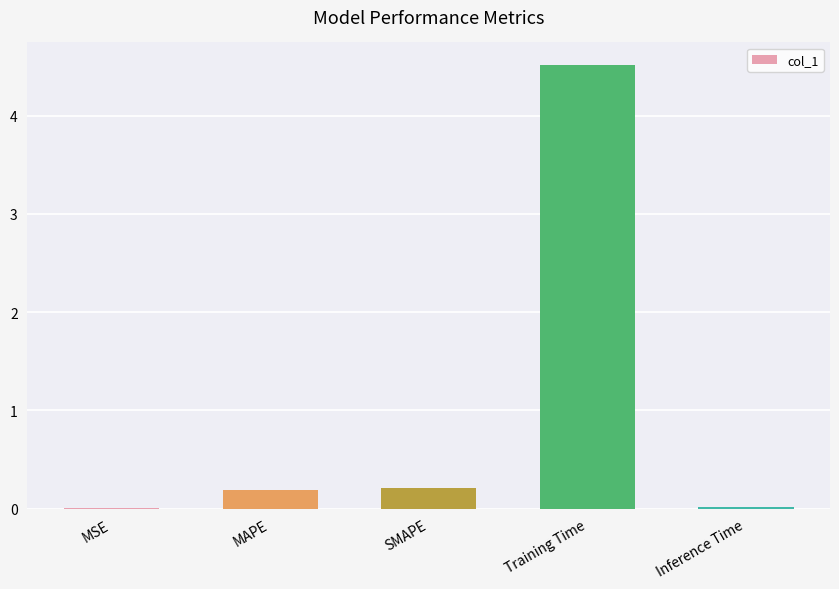

How many data points does each series have?

5